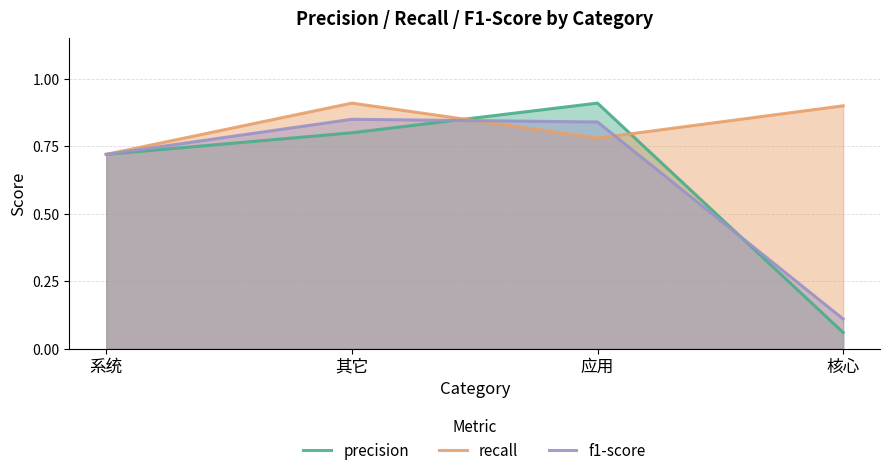

After their last crossing, which series has the higher values: precision or f1-score?

f1-score